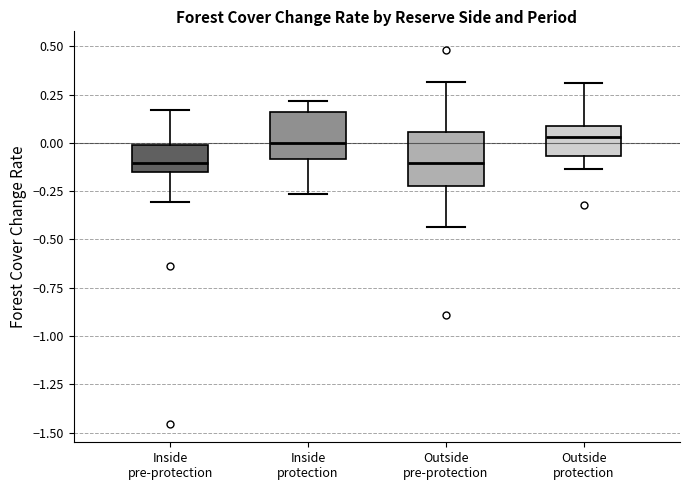

Where does the lower whisker of the box for Outside protection end on the y-axis? The values are not printed on the chart, so give them approximately, as read against the axis.

-0.15